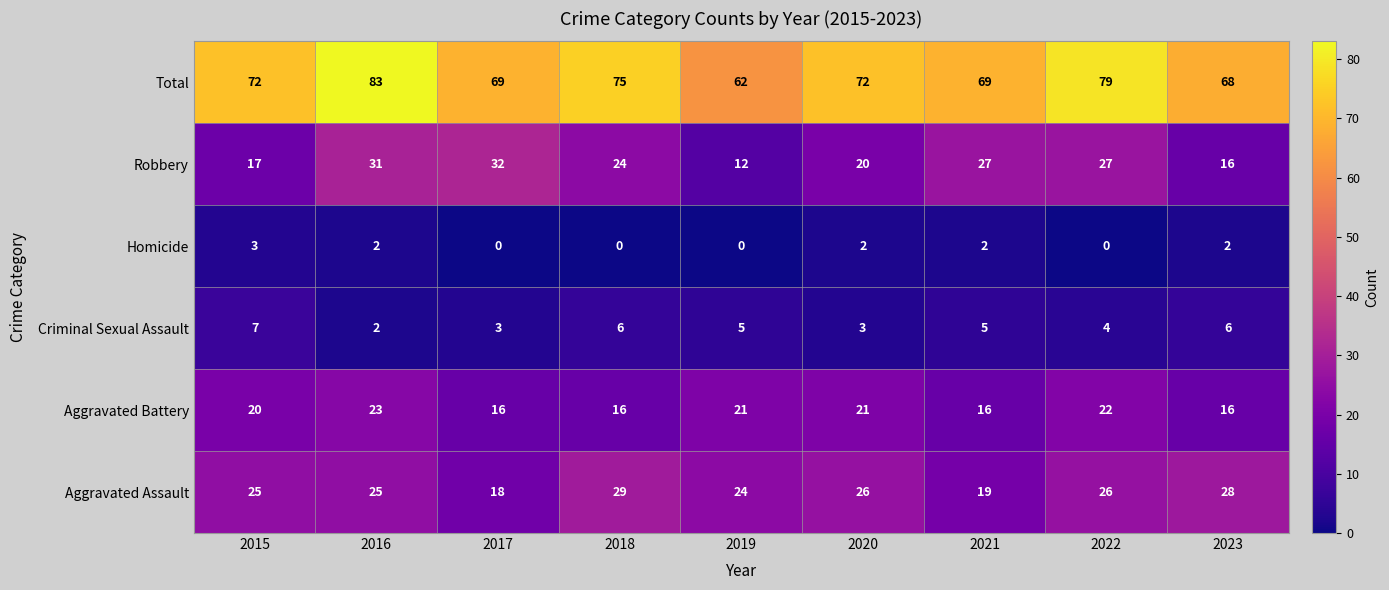

What is the difference between the highest and lowest values at 2018?

75